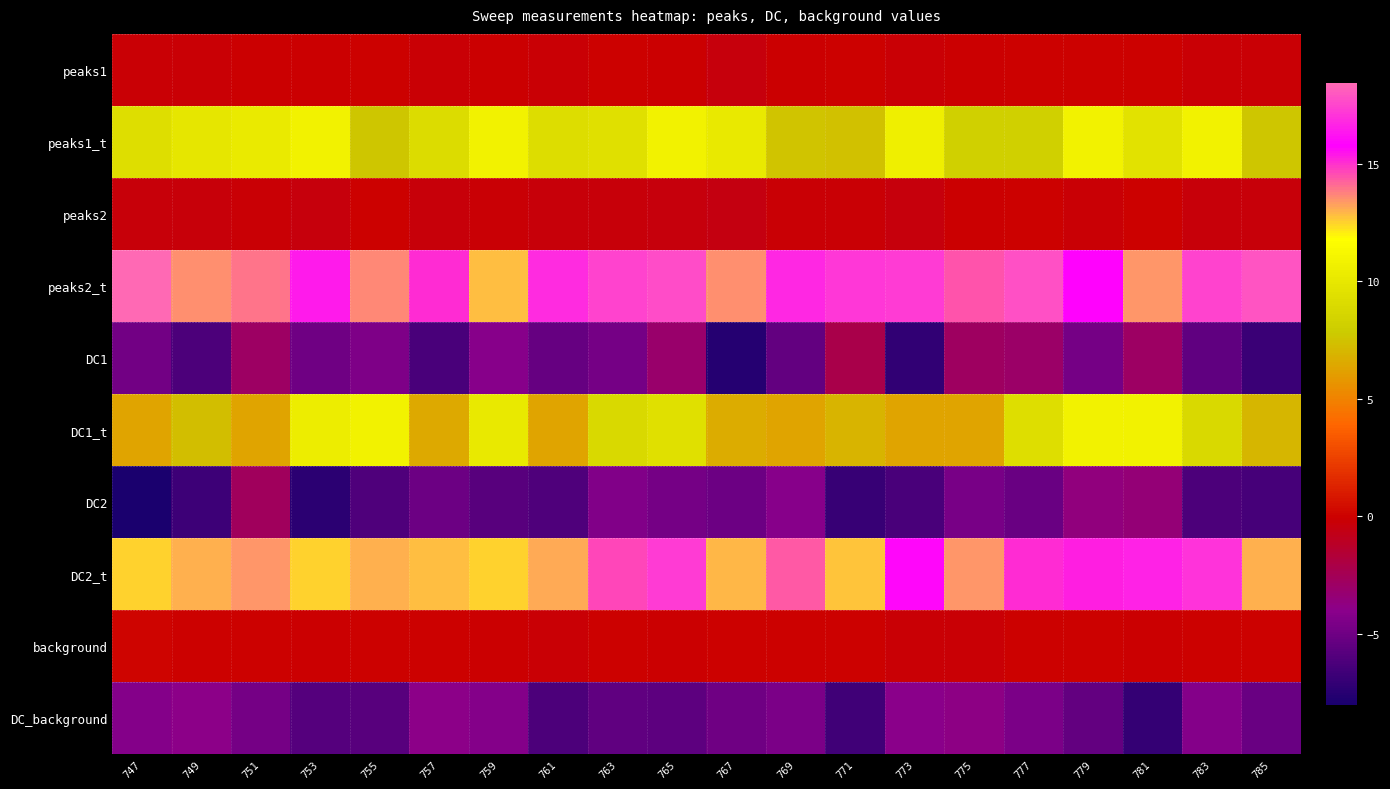

Reading right to left, what are all the values shown in this chart?

peaks1: 785=-0.2	783=-0.2	781=-0.0	779=-0.1	777=0.0	775=-0.1	773=-0.3	771=-0.0	769=-0.1	767=-0.4	765=-0.1	763=-0.0	761=-0.2	759=-0.1	757=-0.2	755=0.0	753=-0.1	751=-0.1	749=-0.2	747=-0.2
peaks1_t: 785=7.6	783=10.9	781=9.6	779=10.9	777=8.1	775=8.2	773=10.6	771=7.4	769=7.5	767=10.2	765=10.9	763=9.4	761=9.2	759=10.9	757=9.1	755=7.6	753=10.9	751=10.2	749=10.0	747=9.2
peaks2: 785=-0.3	783=-0.3	781=-0.0	779=-0.2	777=0.0	775=-0.1	773=-0.4	771=-0.3	769=-0.2	767=-0.6	765=-0.5	763=-0.3	761=-0.3	759=-0.2	757=-0.3	755=0.0	753=-0.4	751=-0.2	749=-0.3	747=-0.3
peaks2_t: 785=17.9	783=17.5	781=13.4	779=15.8	777=17.7	775=14.4	773=17.2	771=17.1	769=16.8	767=13.5	765=17.7	763=17.5	761=16.9	759=12.8	757=15.0	755=13.6	753=16.4	751=13.9	749=13.6	747=18.4
DC1: 785=-6.8	783=-5.5	781=-3.0	779=-4.8	777=-3.0	775=-2.8	773=-7.1	771=-2.2	769=-5.4	767=-7.6	765=-3.1	763=-4.7	761=-5.2	759=-4.2	757=-6.4	755=-4.4	753=-5.0	751=-2.9	749=-6.3	747=-4.8
DC1_t: 785=7.0	783=8.8	781=10.9	779=10.9	777=9.3	775=6.3	773=6.3	771=6.9	769=6.3	767=6.6	765=9.4	763=8.9	761=6.3	759=10.2	757=6.5	755=10.9	753=10.4	751=6.3	749=7.4	747=6.3
DC2: 785=-6.4	783=-6.2	781=-3.4	779=-3.7	777=-5.2	775=-4.7	773=-6.3	771=-6.9	769=-4.2	767=-5.1	765=-4.7	763=-4.4	761=-6.1	759=-5.8	757=-5.1	755=-6.1	753=-7.4	751=-2.7	749=-6.7	747=-8.0
DC2_t: 785=13.0	783=17.0	781=16.7	779=15.2	777=15.1	775=13.4	773=15.9	771=12.7	769=14.3	767=12.9	765=17.2	763=14.7	761=13.1	759=12.5	757=12.8	755=13.0	753=12.5	751=13.4	749=13.0	747=12.5
background: 785=-0.0	783=0.0	781=-0.1	779=-0.0	777=-0.1	775=-0.2	773=-0.2	771=-0.0	769=-0.0	767=0.0	765=-0.1	763=-0.0	761=-0.2	759=-0.1	757=-0.0	755=-0.0	753=-0.1	751=-0.0	749=0.0	747=0.1
DC_background: 785=-5.2	783=-4.3	781=-7.0	779=-5.4	777=-4.5	775=-3.8	773=-4.0	771=-6.7	769=-4.5	767=-5.0	765=-5.6	763=-5.5	761=-6.2	759=-4.3	757=-4.0	755=-5.8	753=-5.9	751=-4.8	749=-4.0	747=-4.2